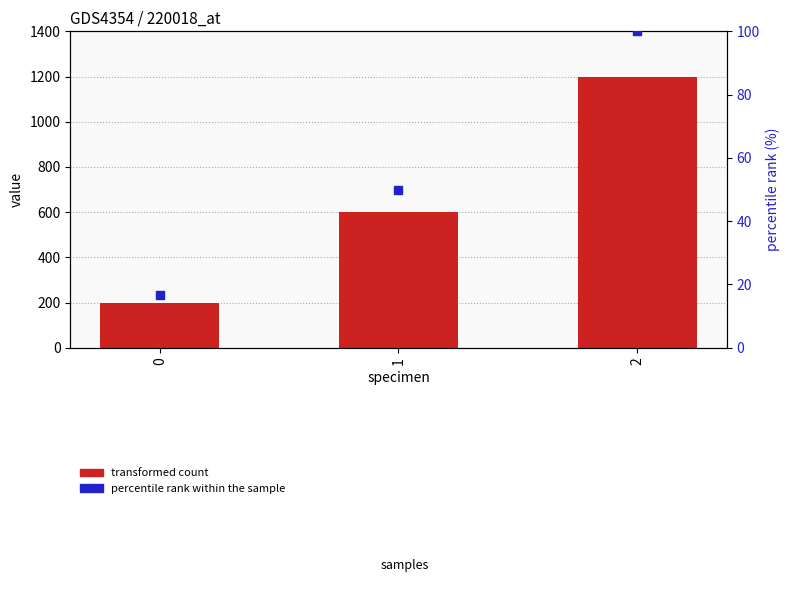

Which series contains the lowest Y value?

percentile rank within the sample